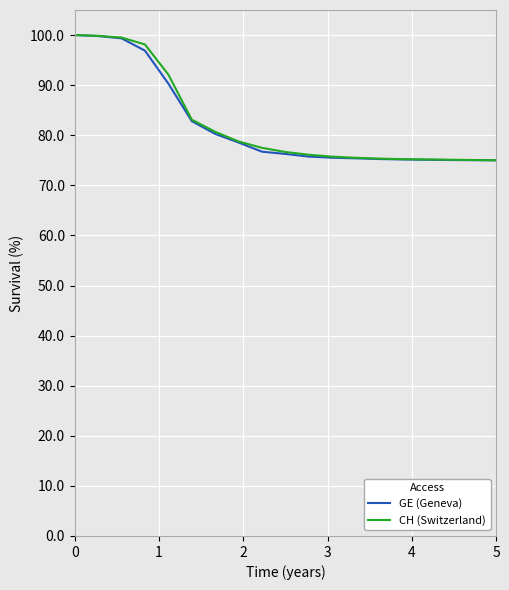

What is the smallest value displayed?

75.0